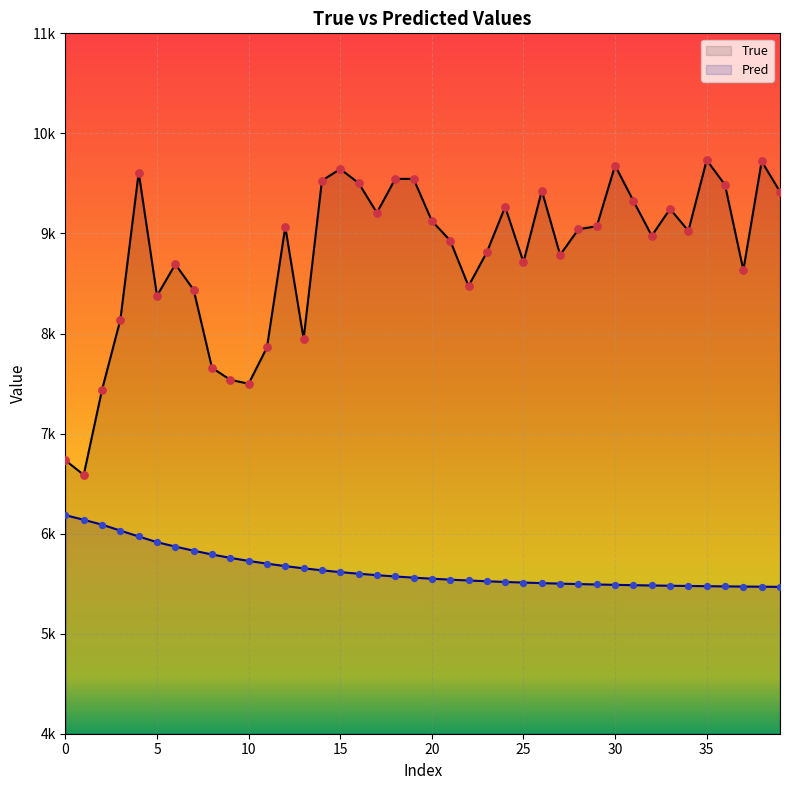

Which series has the widest spread of Y values?

True